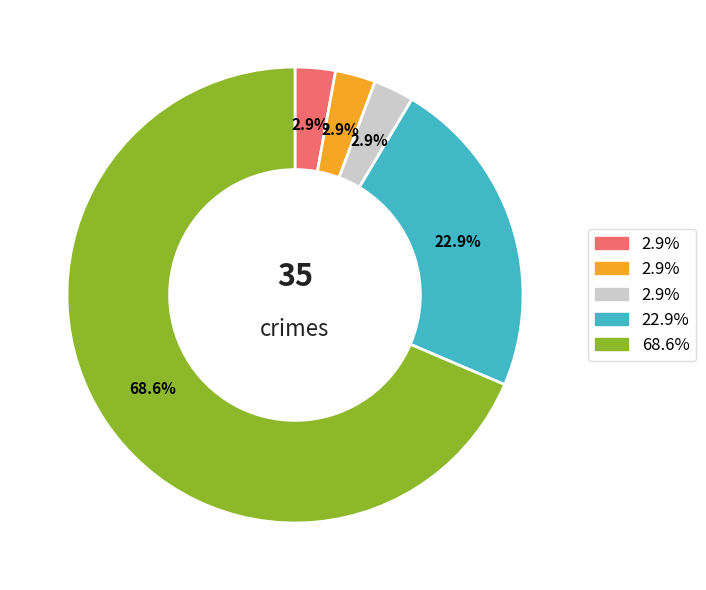

Is there a majority slice in this chart?

Yes